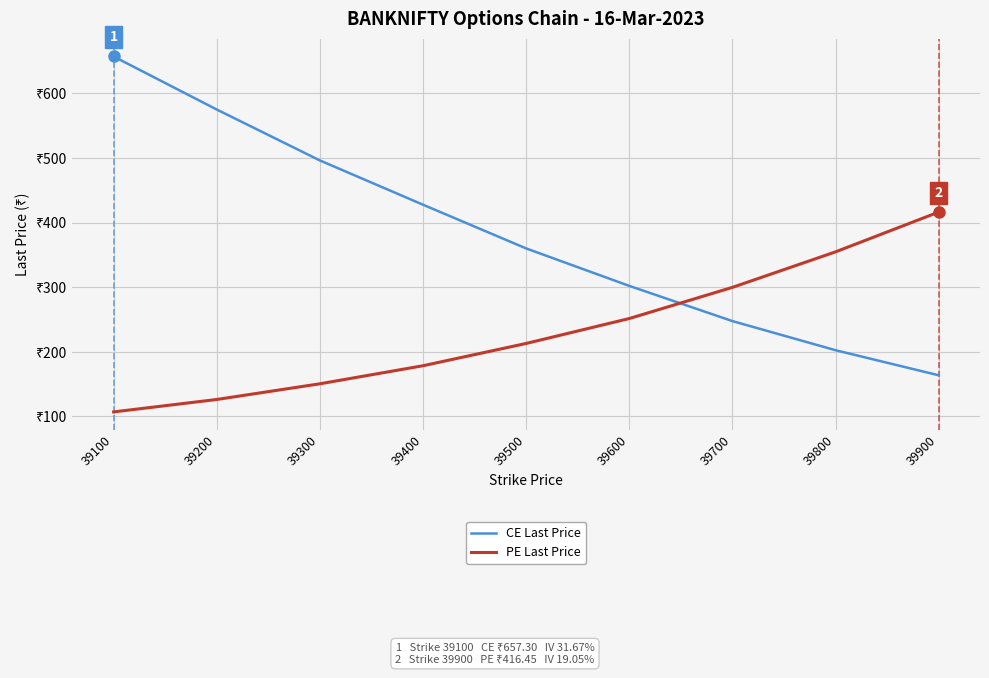

What is the difference between the second highest and minimum values in the CE Last Price series?

411.5